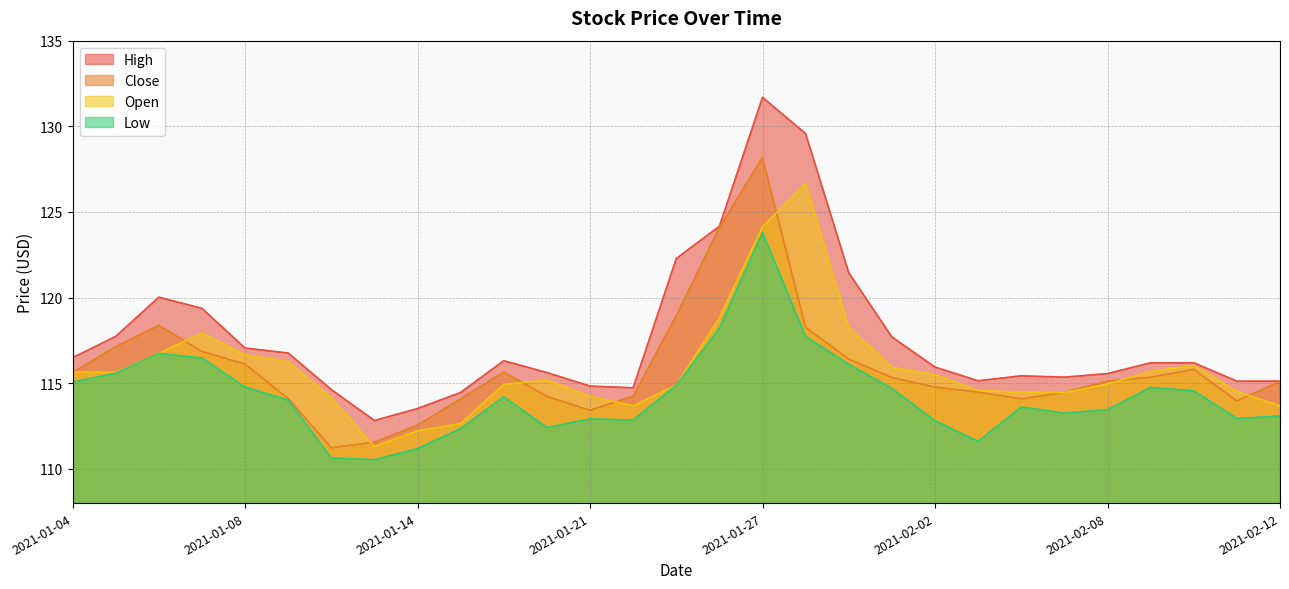

List the labels in order of Open value, largest first.

2021-01-28, 2021-01-27, 2021-01-26, 2021-01-29, 2021-01-07, 2021-01-06, 2021-01-08, 2021-01-11, 2021-02-10, 2021-02-01, 2021-02-09, 2021-01-04, 2021-01-05, 2021-02-02, 2021-01-20, 2021-02-08, 2021-01-19, 2021-01-25, 2021-02-03, 2021-02-11, 2021-02-04, 2021-02-05, 2021-01-21, 2021-01-12, 2021-01-22, 2021-02-12, 2021-01-15, 2021-01-14, 2021-01-13